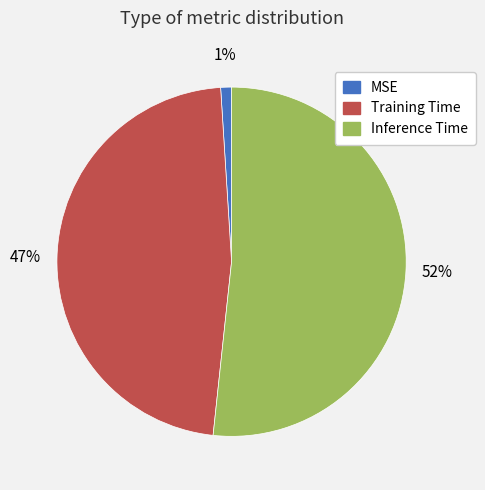

To the nearest percent, what portion does MSE represent?

1%